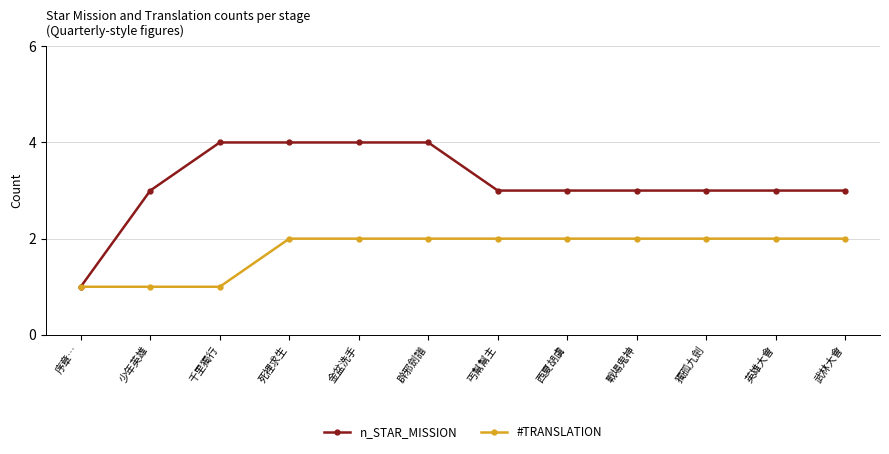

What is the difference between the maximum and minimum values in the n_STAR_MISSION series?

3